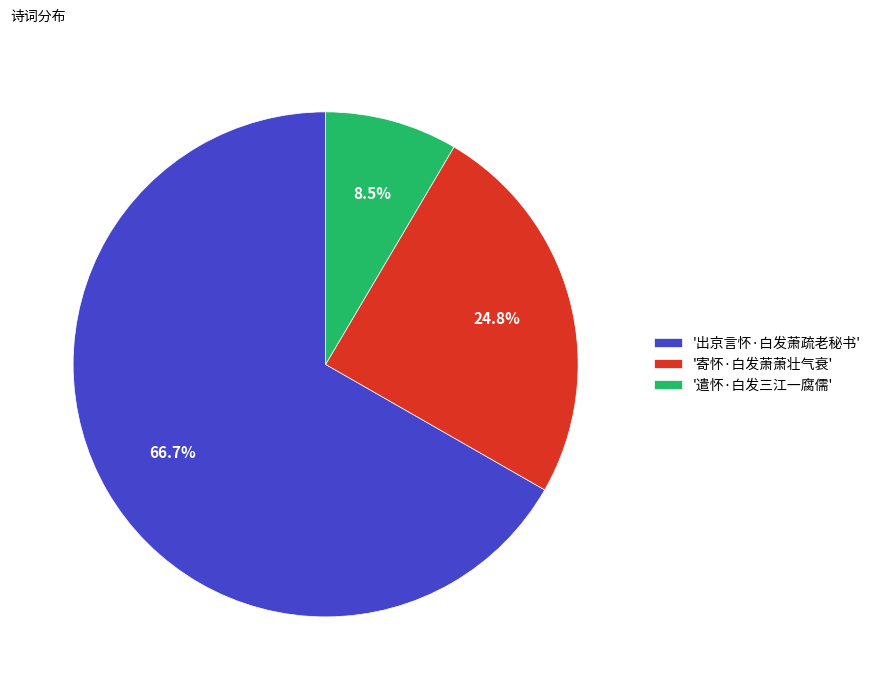

What is the ratio of the value at '寄怀·白发萧萧壮气衰' to the value at '遣怀·白发三江一腐儒'?

2.9